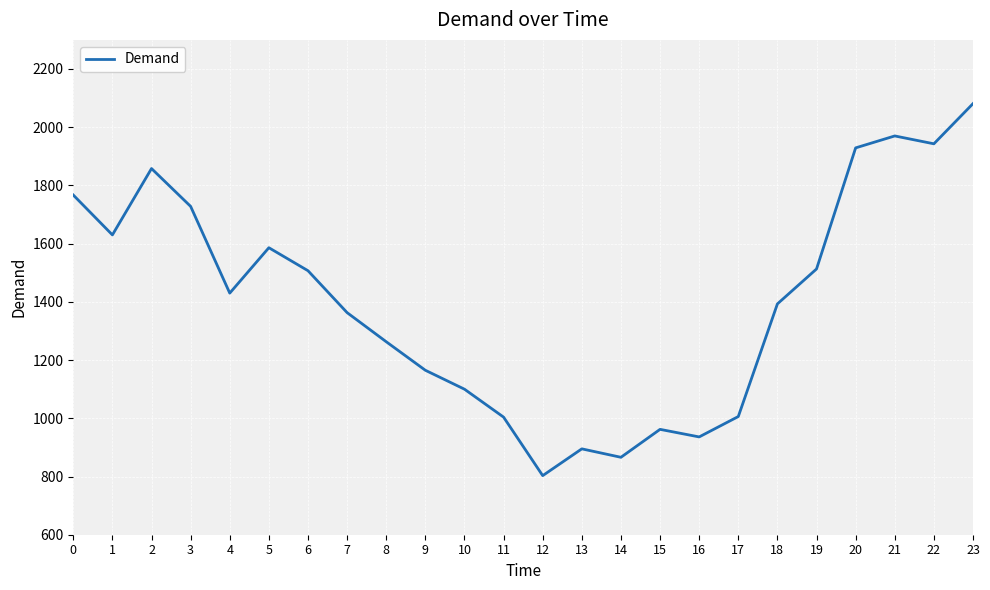

Which category has the lowest value across all series?

12